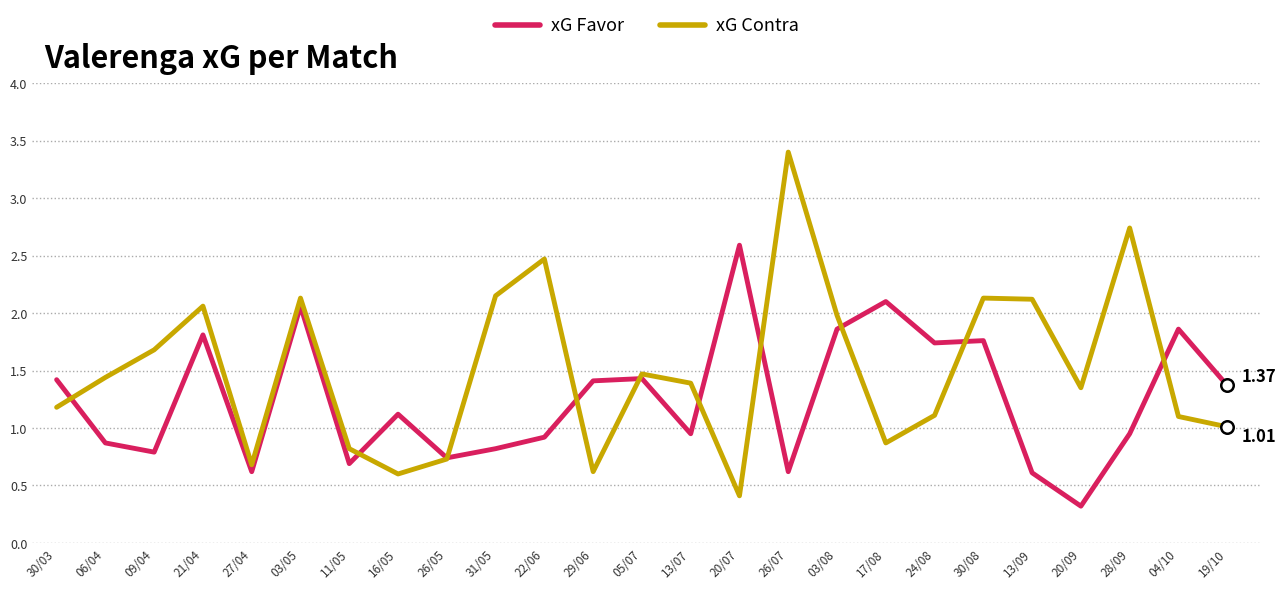

At how many categories does at least one series exceed 2?

10